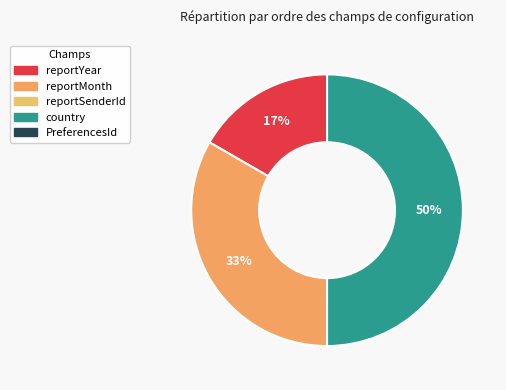

To the nearest percent, what is the difference between the largest and smallest slice percentages?

33%